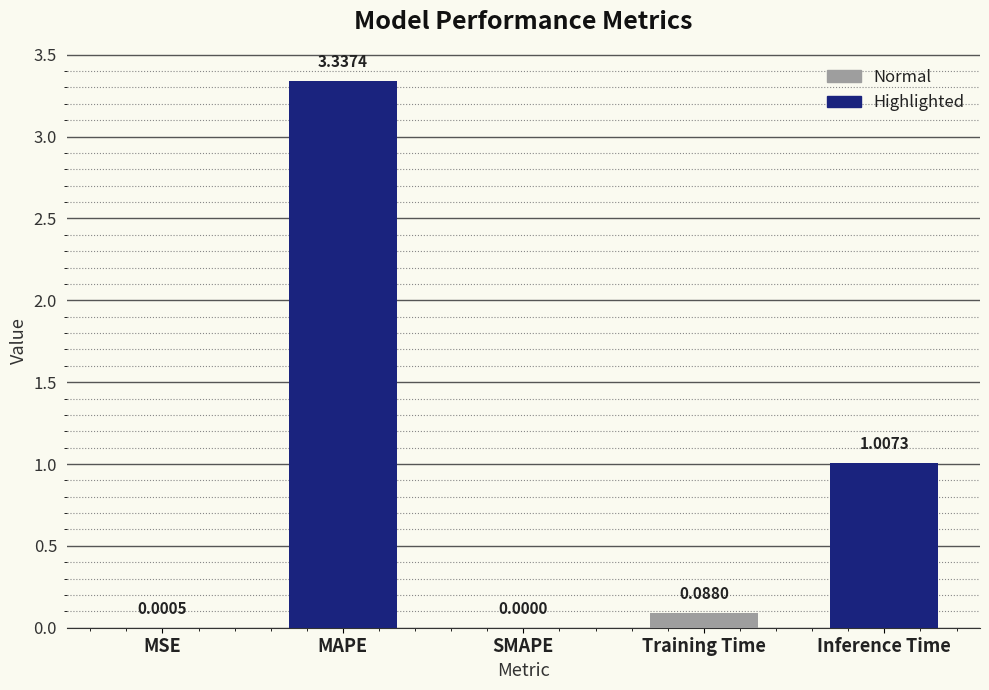

Which label corresponds to the largest value in the chart?

MAPE